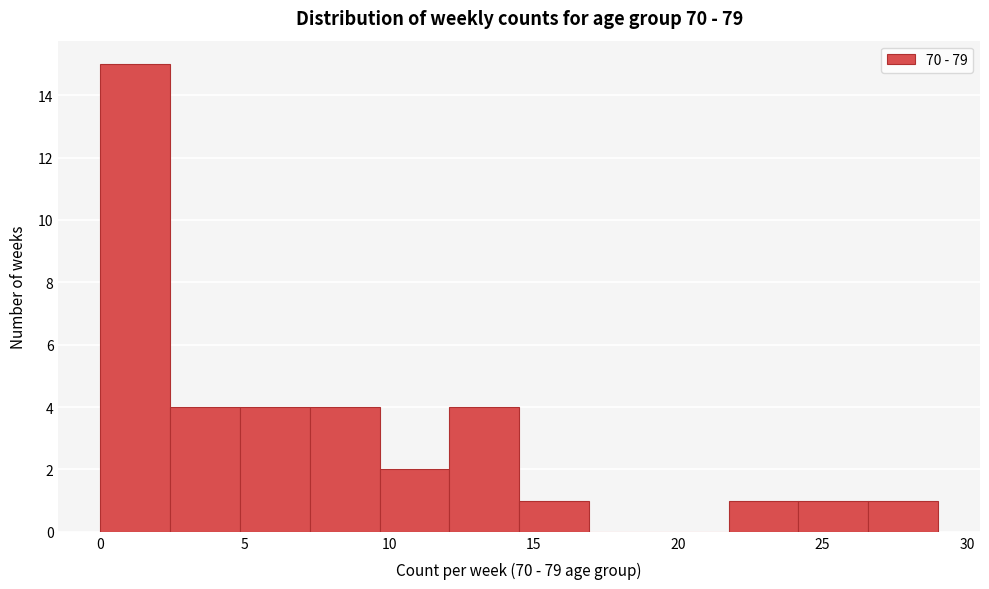

Over which range of the x-axis is the bar tallest?

0.0 to 2.5